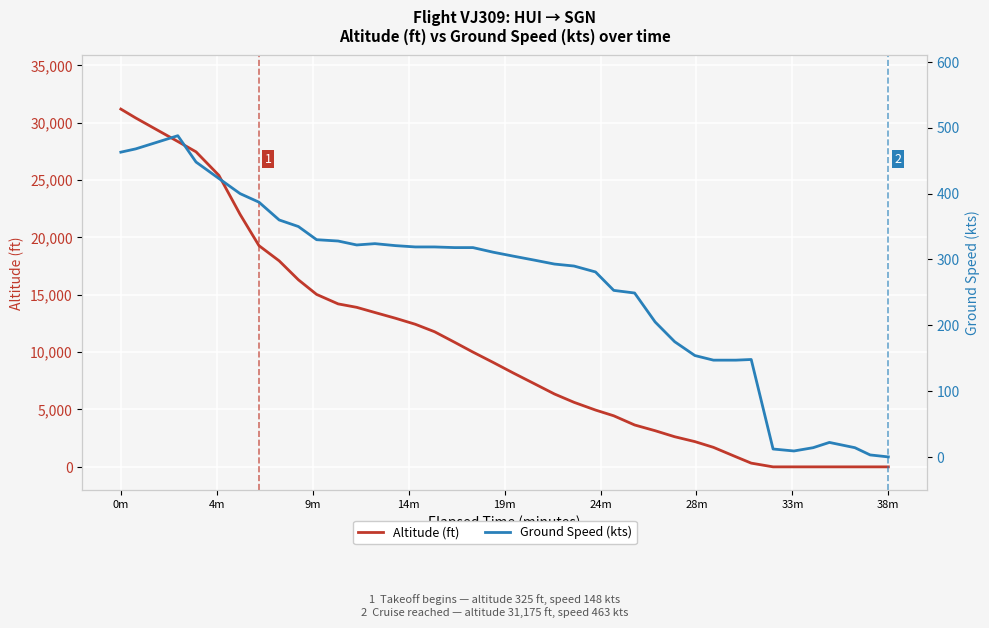

What is the difference between the maximum and minimum values in the Ground Speed (kts) series?

488